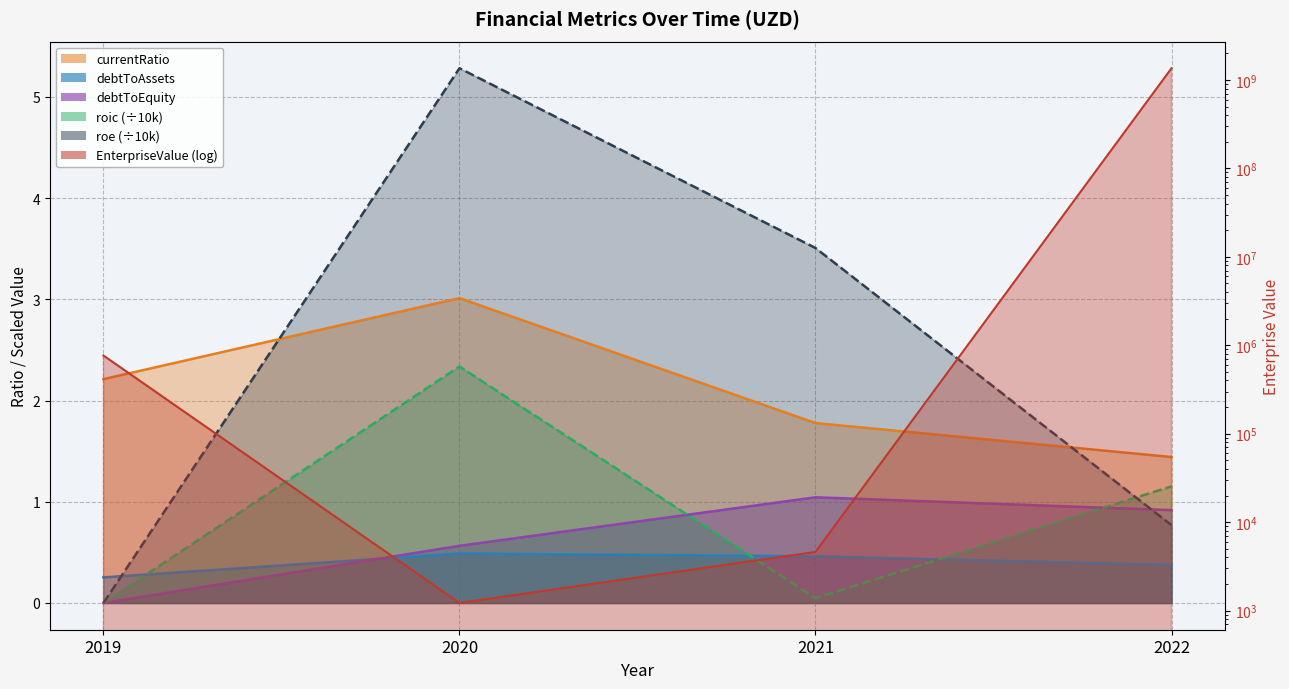

Rank the series by their maximum value, from highest to lowest.

EnterpriseValue, roe, currentRatio, roic, debtToEquity, debtToAssets